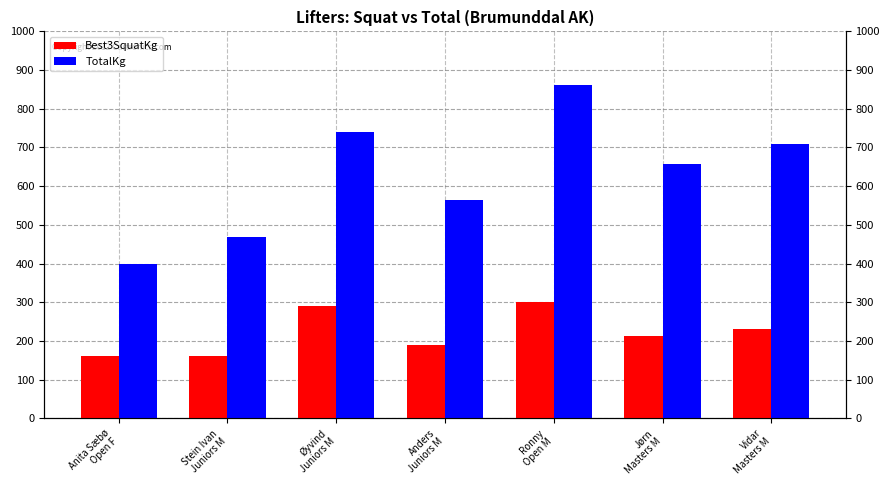

The value of Best3SquatKg at Øyvind
Juniors M is 452.7. True or false?

False